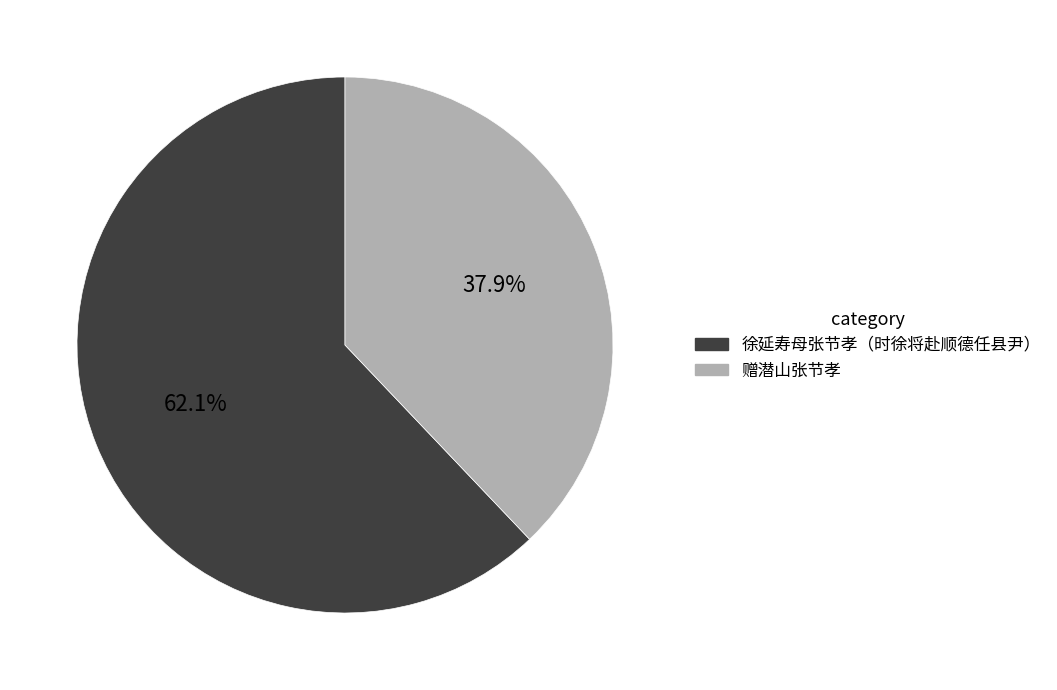

How much of the chart is everything except 赠潜山张节孝?

62.1%